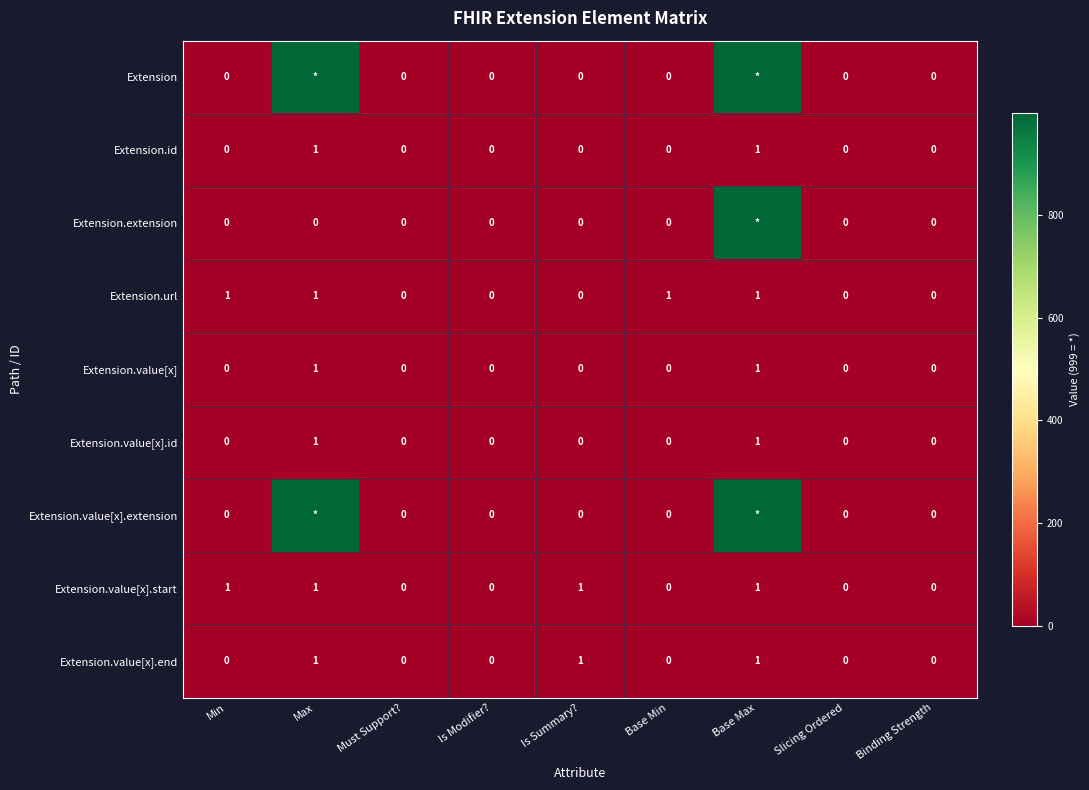

What is the sum of all Extension.value[x].end values?

3